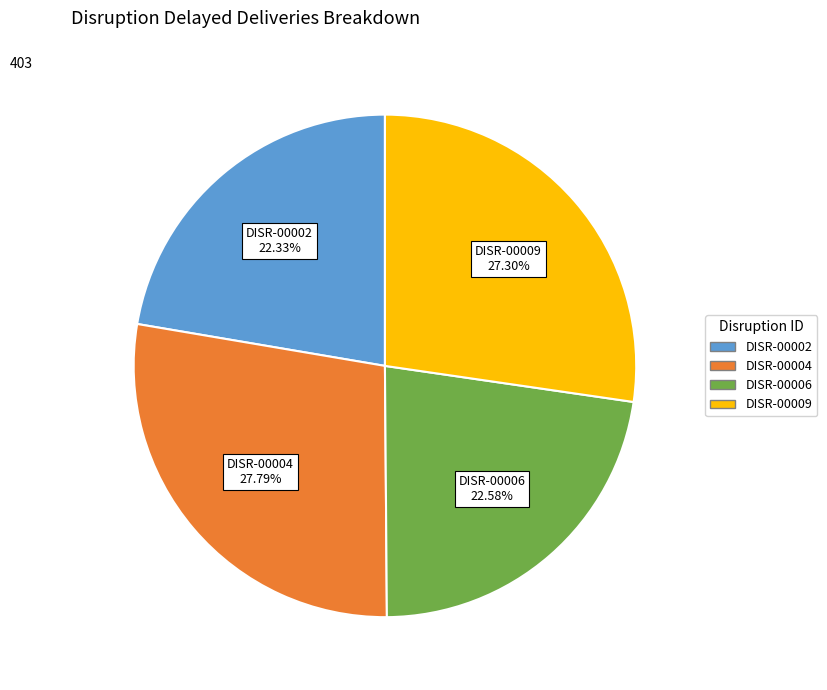

What is the ratio of the value at DISR-00006 to the value at DISR-00009?

0.8